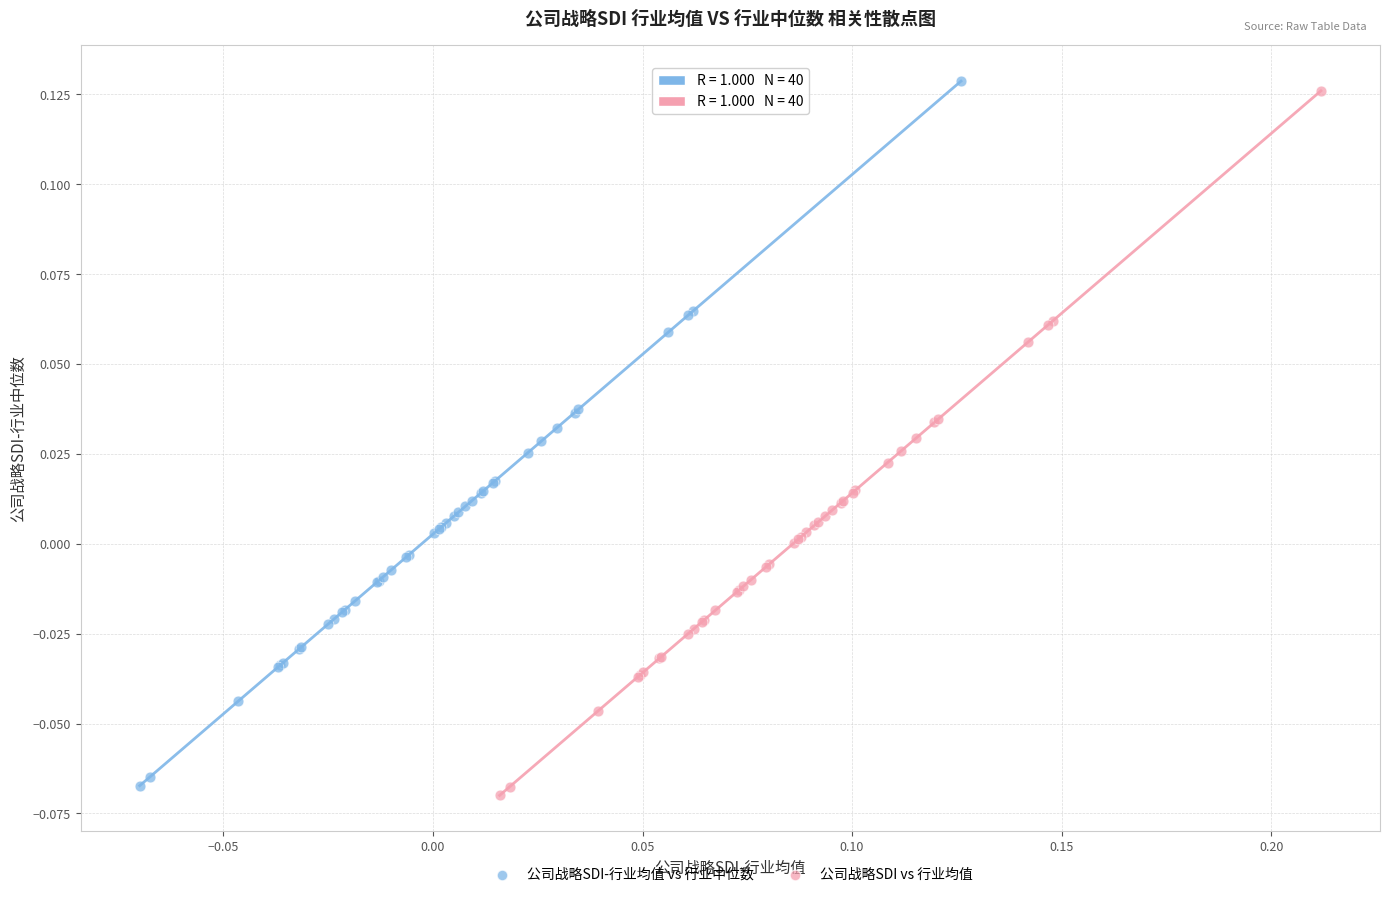

Which series has the largest Y range (max minus min)?

公司战略SDI-行业均值 vs 行业中位数